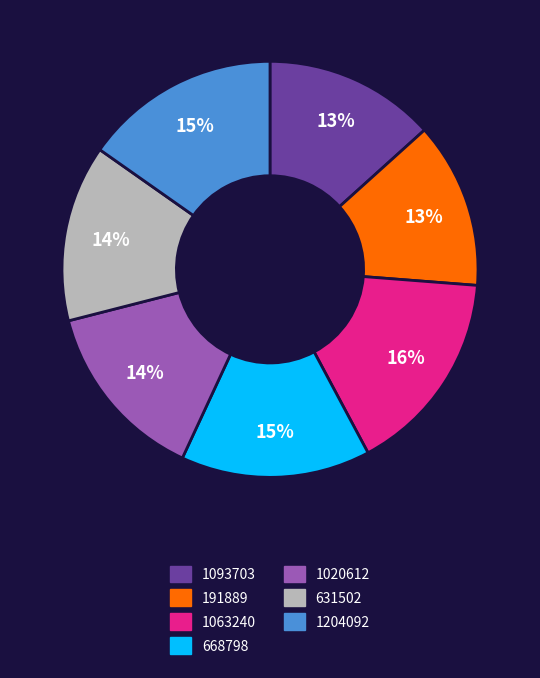

Do 1093703 and 1204092 together represent more than half of the pie?

No